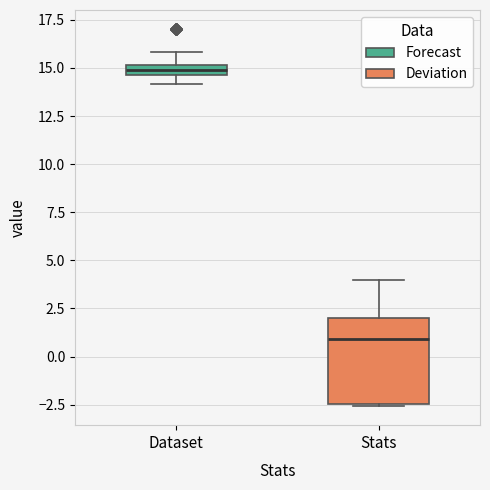

Where does the upper whisker of the box for Stats end on the y-axis? The values are not printed on the chart, so give them approximately, as read against the axis.

4.0